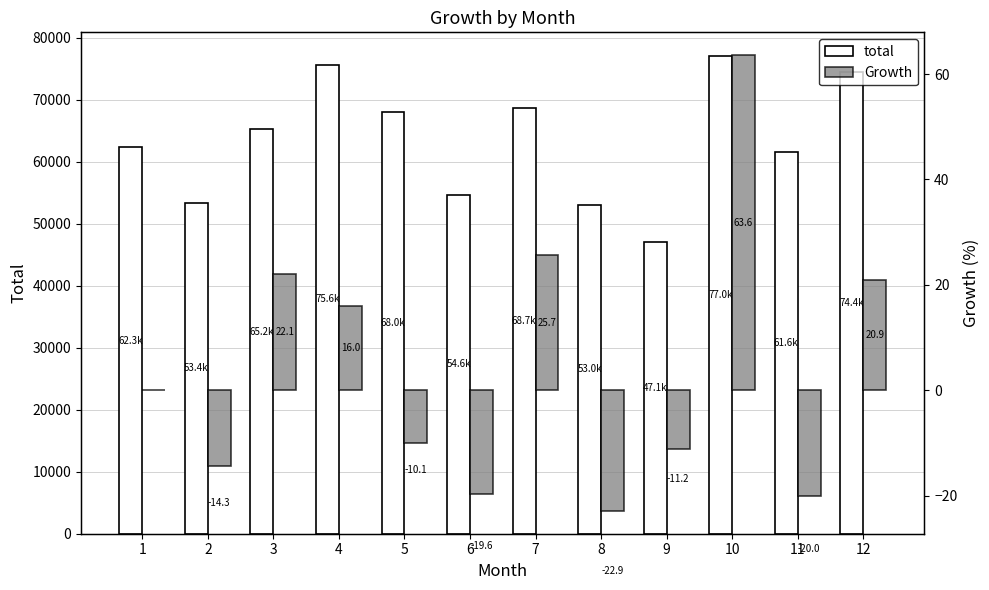

What is the total value across all series at 3?

65214.9